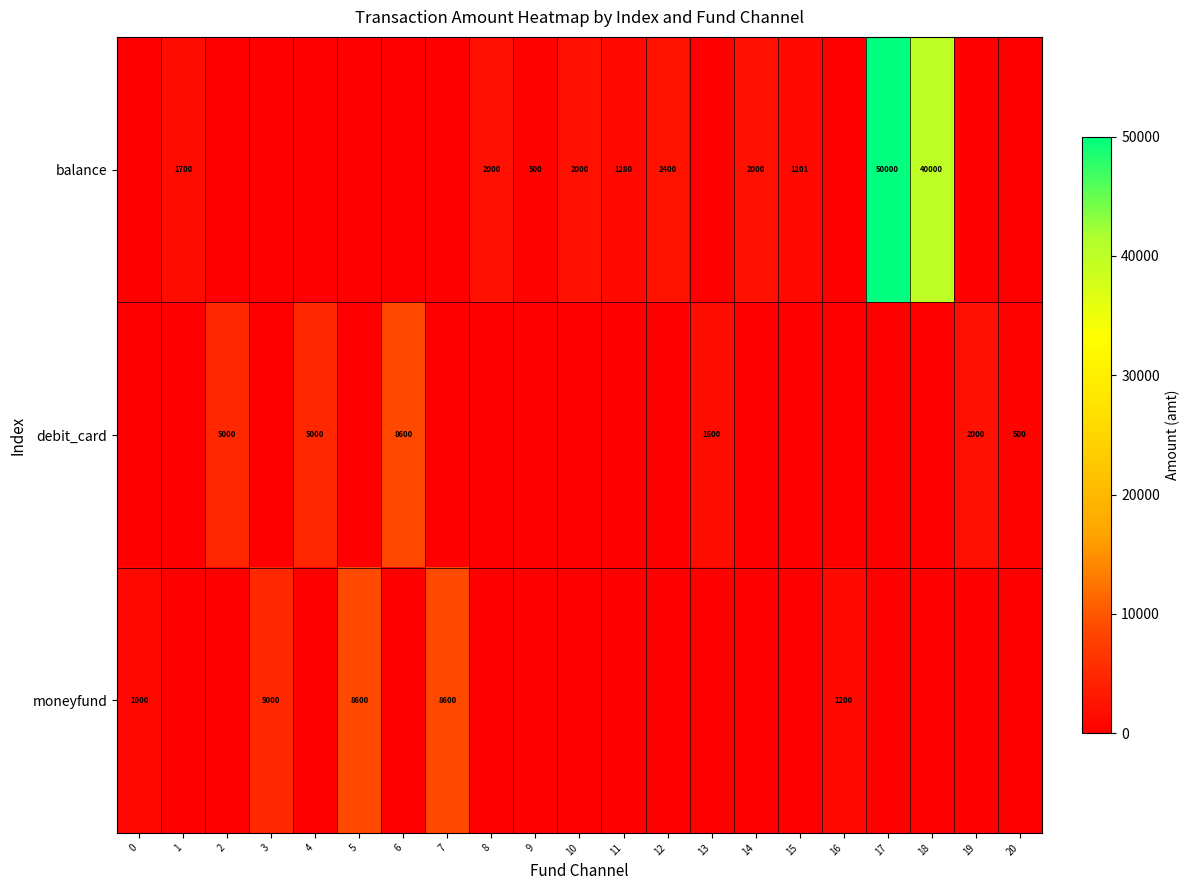

True or false: balance has a value of 735 at 14.

False